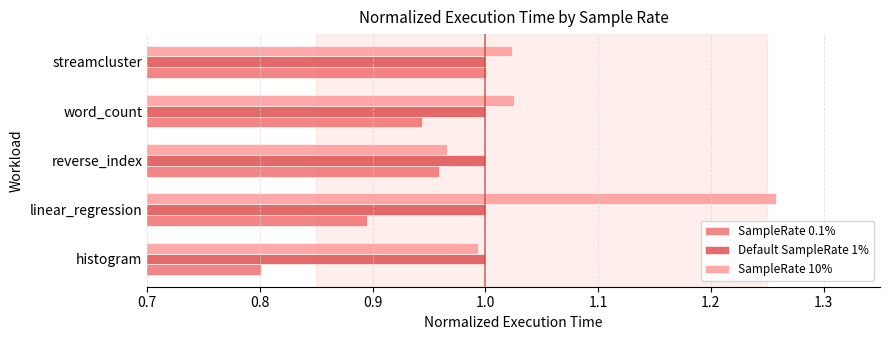

True or false: SampleRate 0.1% has a value of 0.4 at streamcluster.

False